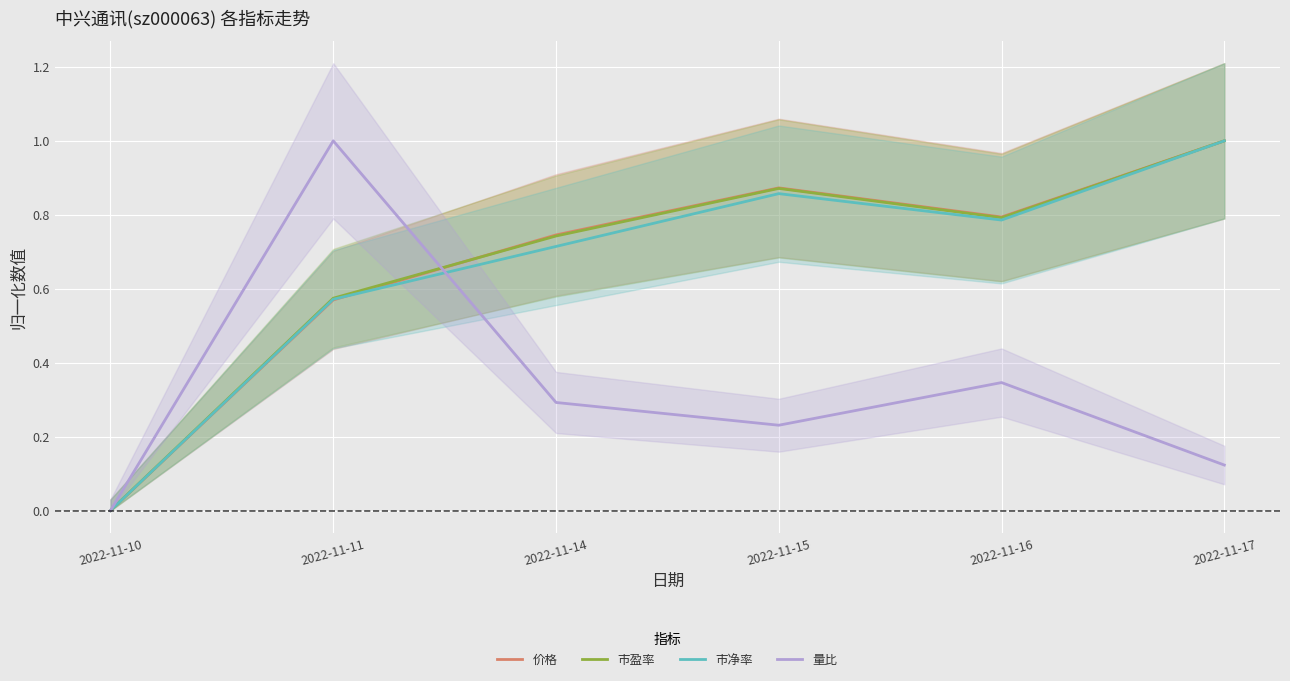

Where is the first local minimum for 价格?

2022-11-16